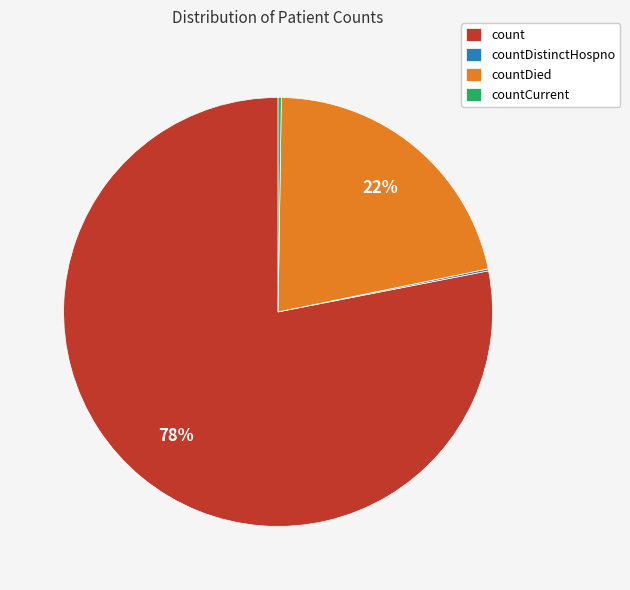

What percentage is the count slice, to the nearest percent?

78%